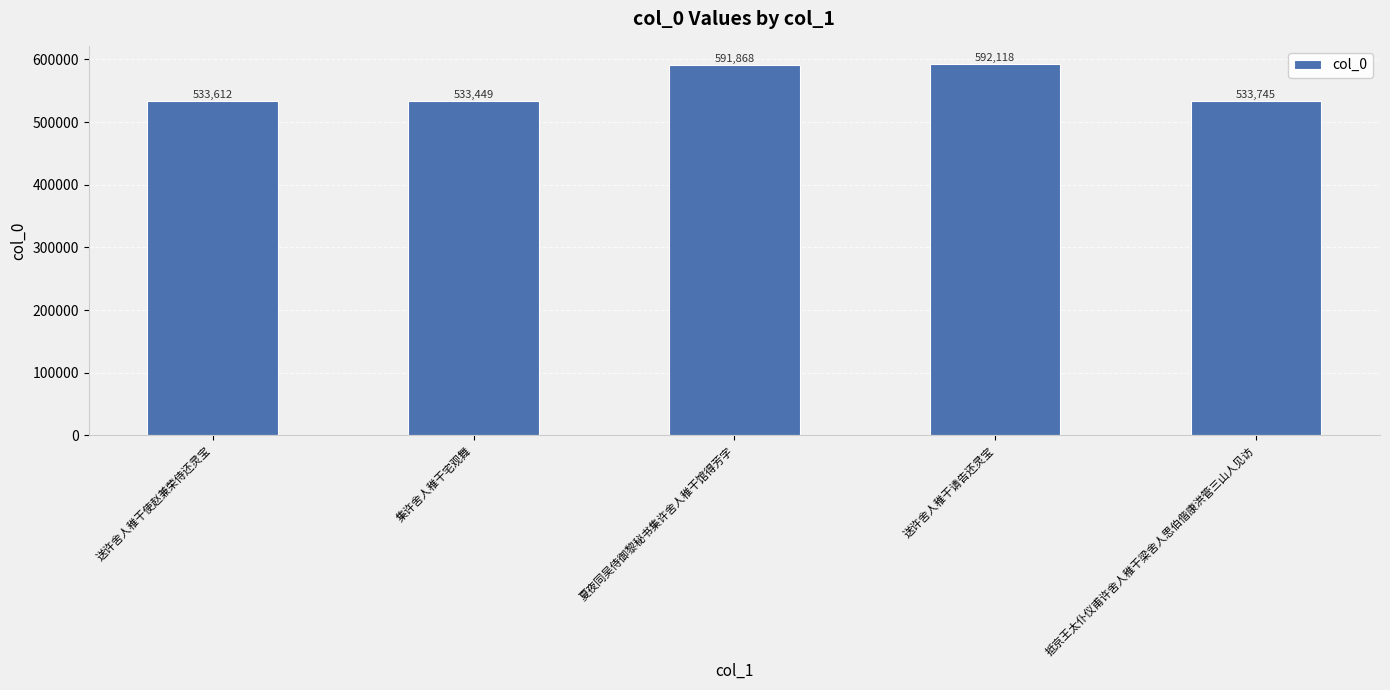

Rank the categories by value from lowest to highest.

集许舍人稚干宅观舞, 送许舍人稚干使赵兼荣侍还灵宝, 抵京王太仆仪甫许舍人稚干梁舍人思伯偕康洪管三山人见访, 夏夜同吴侍御黎秘书集许舍人稚干馆得芳字, 送许舍人稚干请告还灵宝